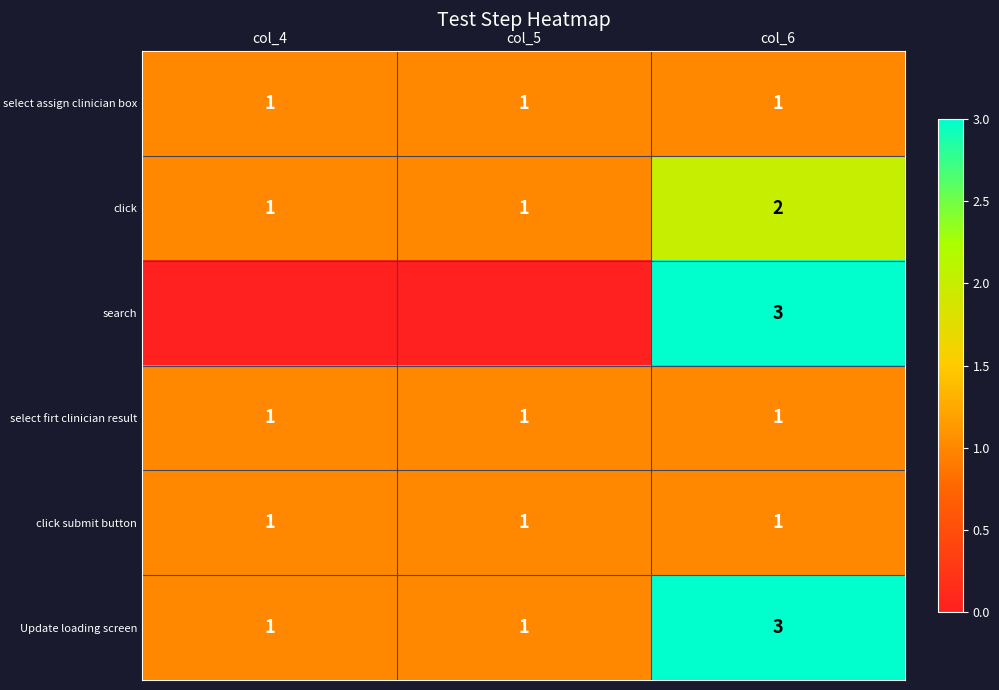

True or false: Update loading screen has a value of 0.5 at col_5.

False